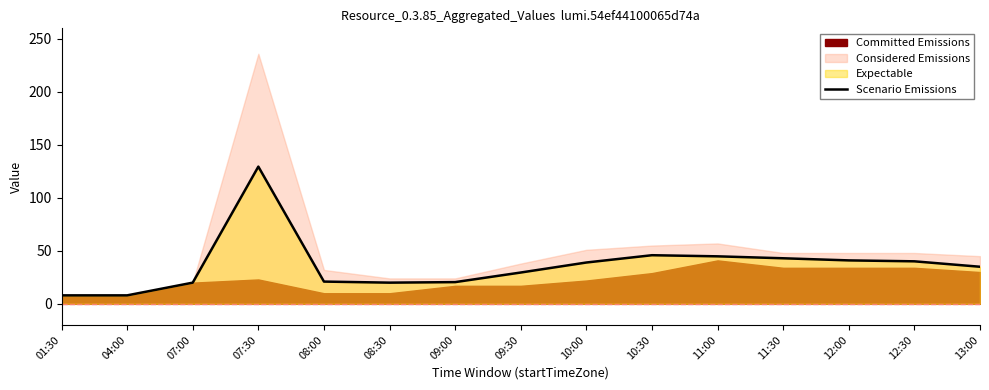

How many values are below 35?

7